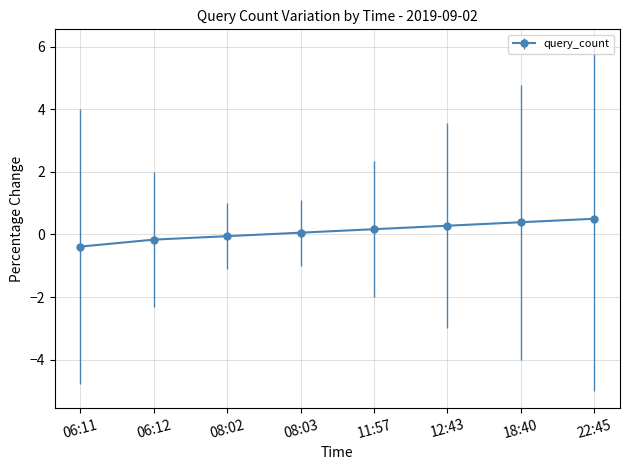

What value does the data have at 18:40?

0.4